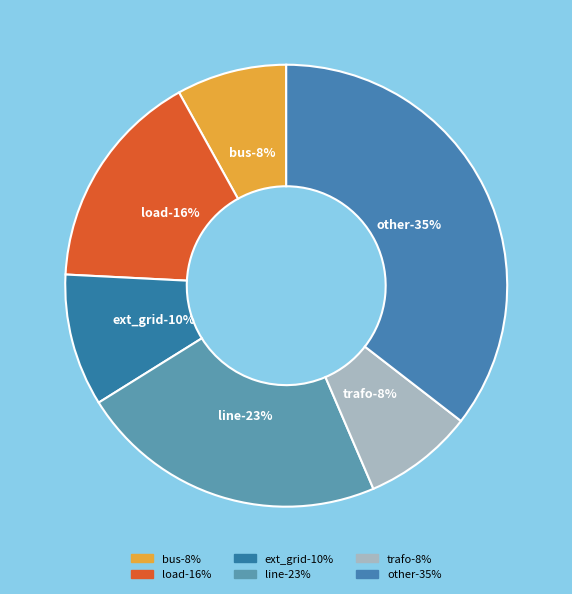

Is the sum of trafo and line greater than half?

No